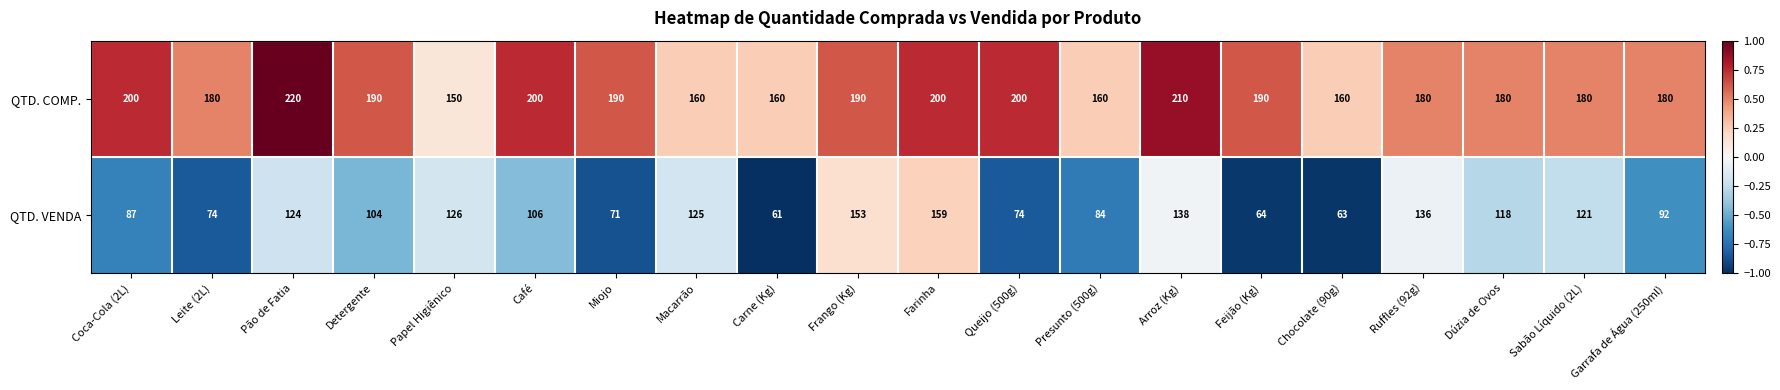

Which series has the largest total across all categories?

QTD. COMP.